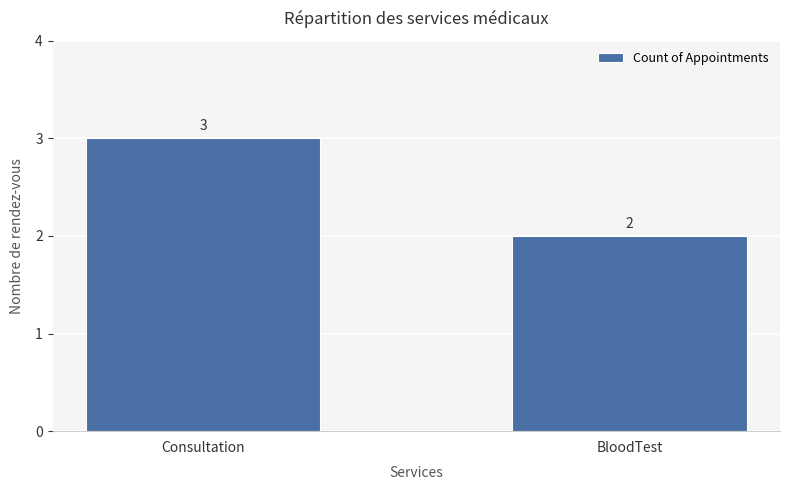

Which category has the highest value across all series?

Consultation